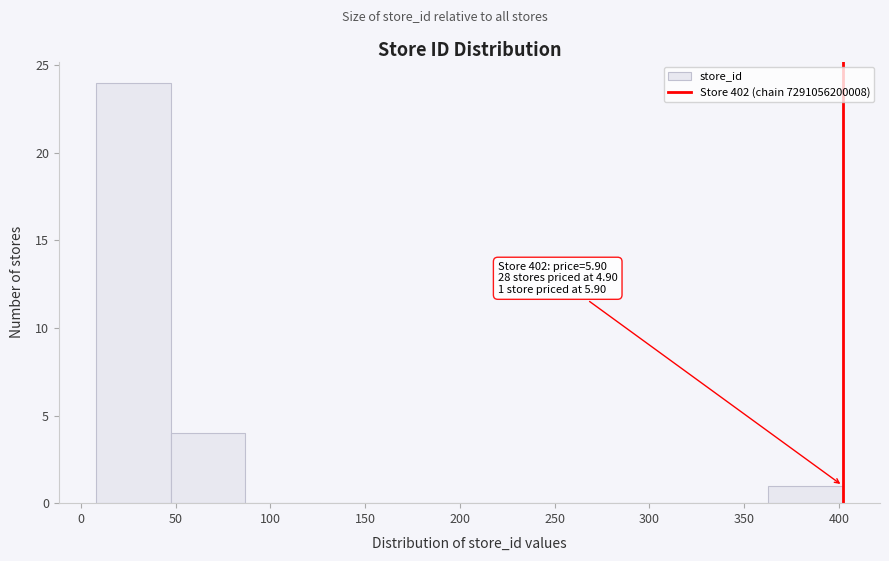

Which range on the x-axis has the tallest bar?

10 to 45